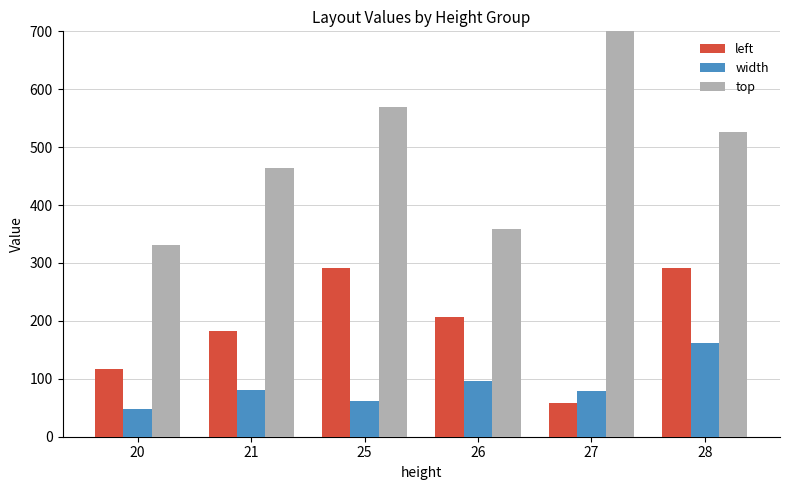

How many bars are there in total?

18